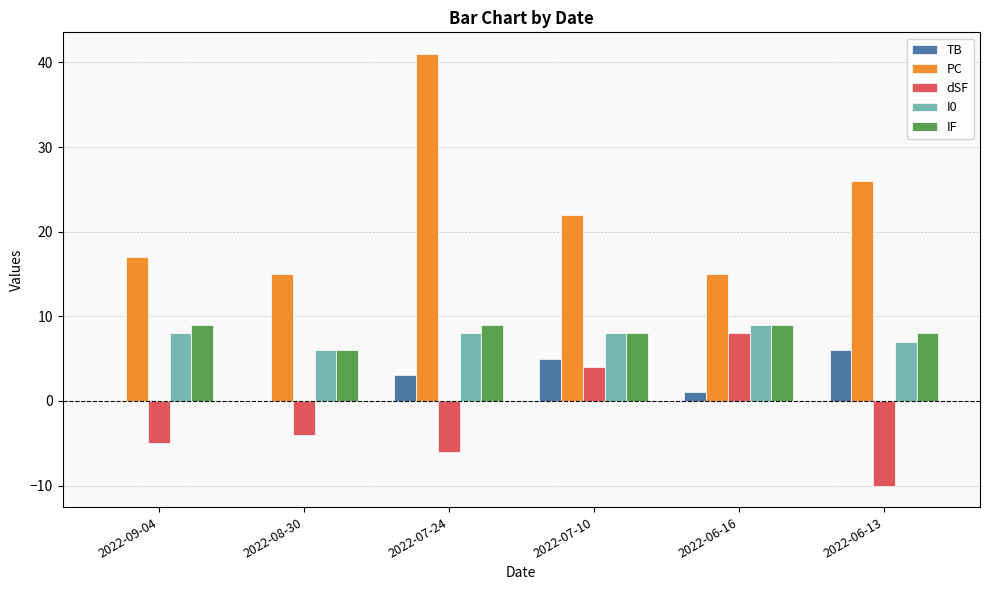

What is the sum of the dSF values at 2022-06-13 and 2022-08-30?

-14